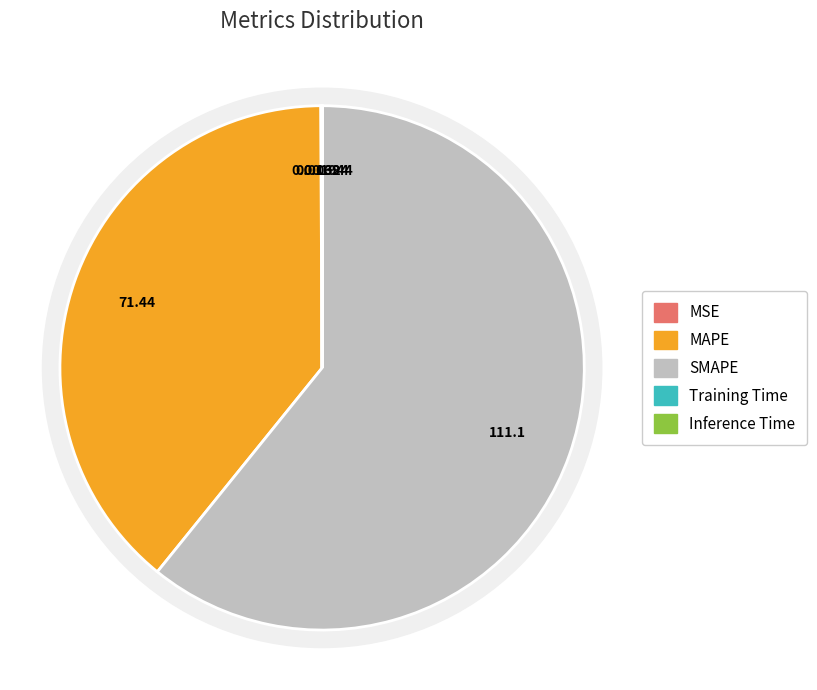

What is the largest slice in the pie chart?

SMAPE